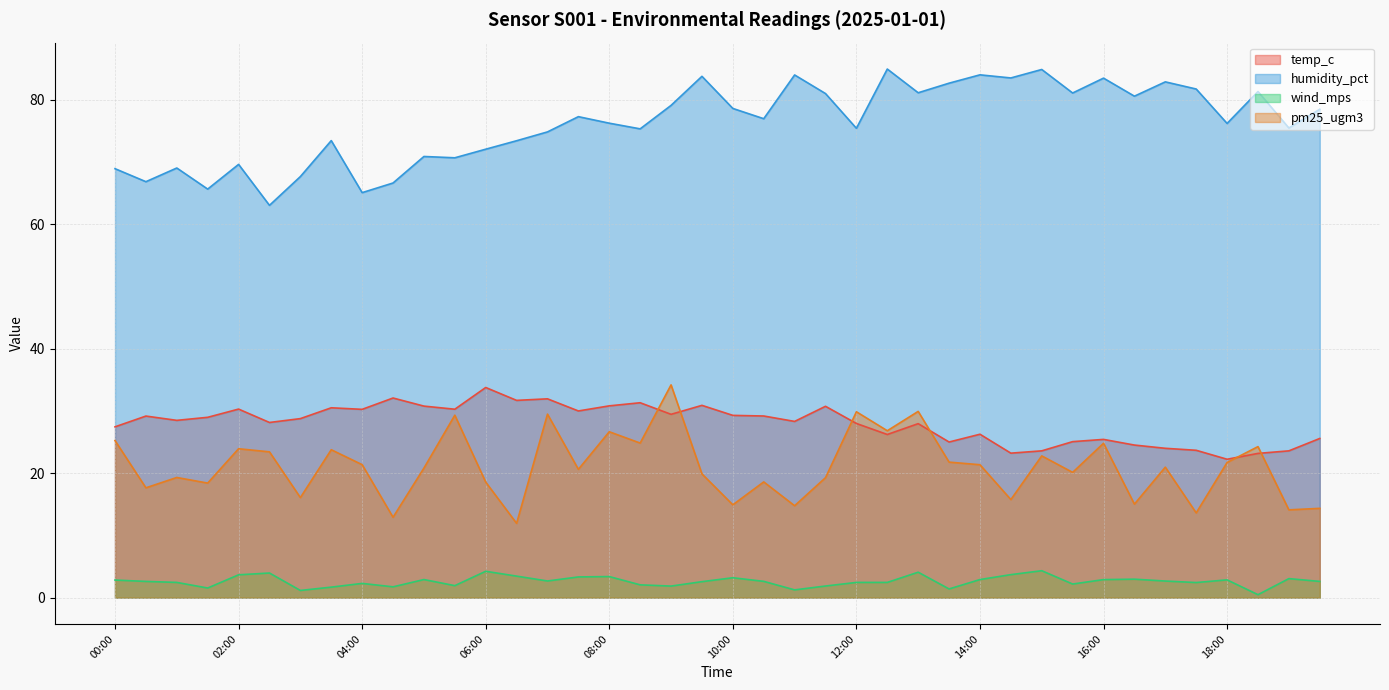

In humidity_pct, how many points are higher than both neighbors (excluding endpoints)?

13